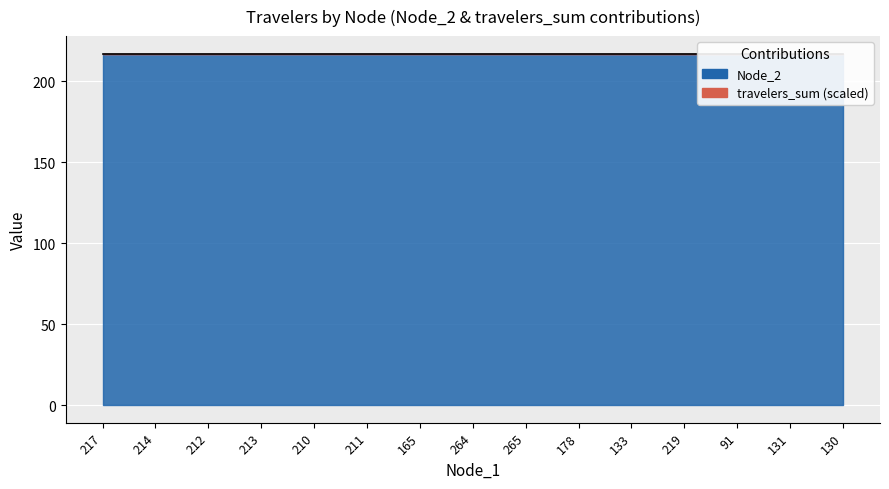

The Node_2 series shows 217.0 at 211. True or false?

True